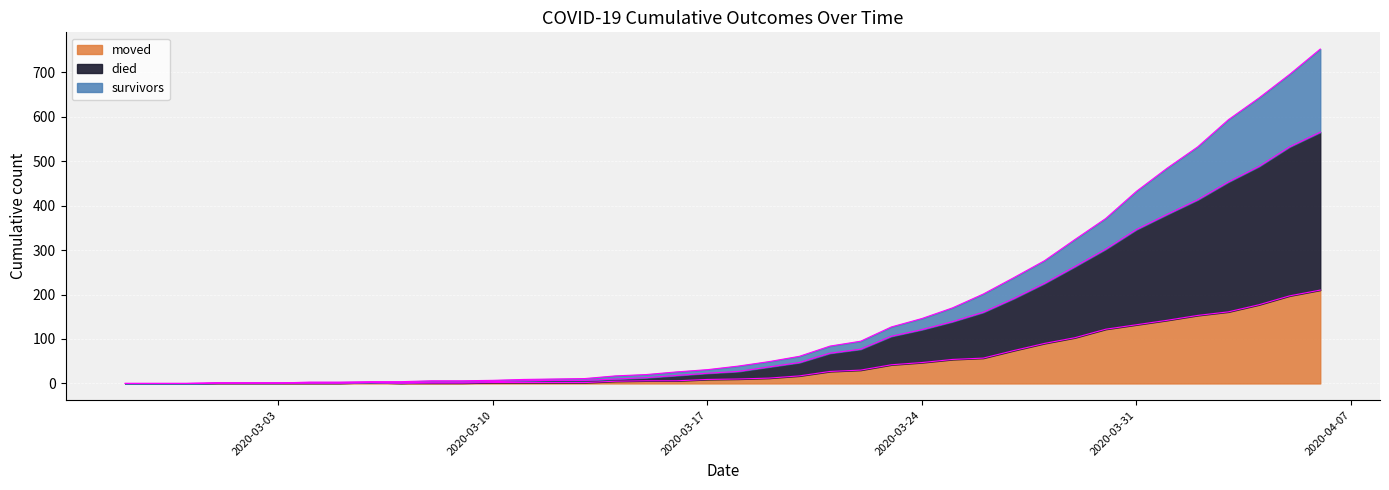

Reading right to left, list all the values displayed in this chart.

survivors: 752	695	642	593	532	484	432	371	324	276	238	201	170	146	127	95	84	61	49	39	31	26	20	17	11	10	9	7	6	6	4	4	3	3	1	1	1	0	0	0
died: 565	532	488	453	413	380	346	302	263	225	191	160	139	121	106	77	68	47	37	27	23	18	13	10	7	7	6	4	3	3	1	2	1	1	1	1	1	0	0	0
moved: 210	197	177	161	153	142	132	122	103	90	74	57	54	47	42	30	27	17	12	10	9	6	6	5	2	2	2	2	1	1	1	2	1	1	1	1	1	0	0	0